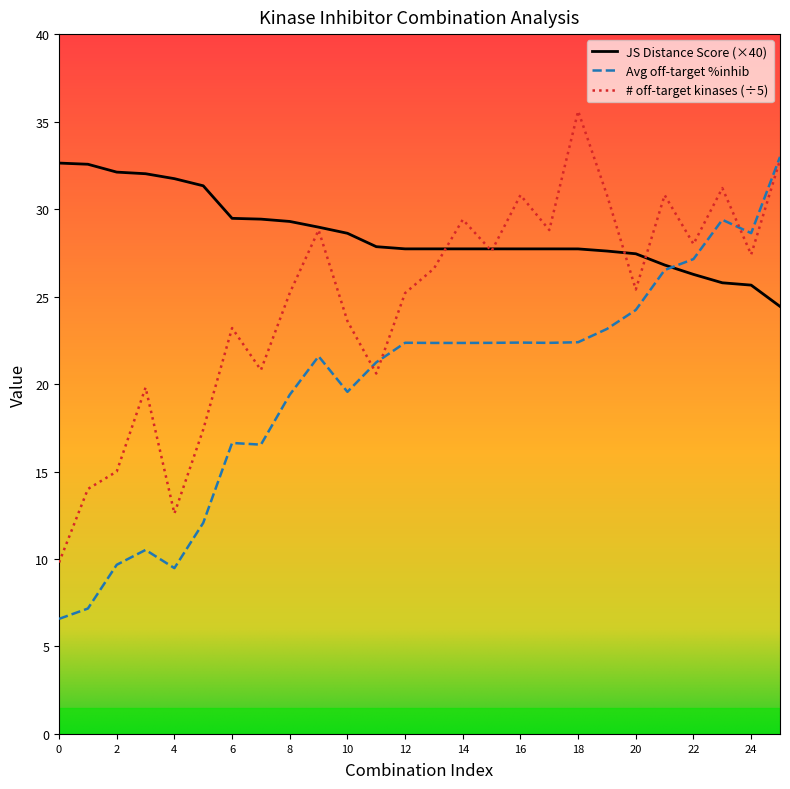

Rank the series by their average value, from highest to lowest.

JS Distance Score (×40), # off-target kinases (÷5), Avg off-target %inhib